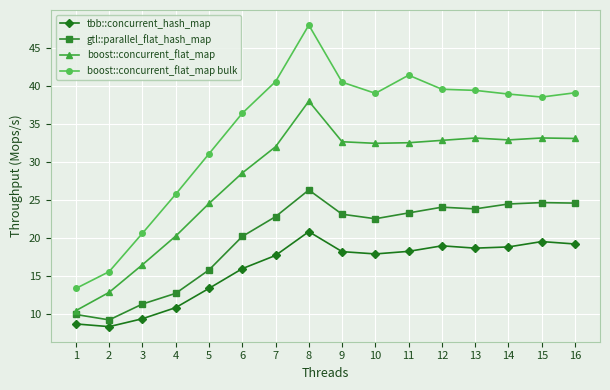

What is the value of the boost::concurrent_flat_map bulk point at the 4th from the left?

25.7